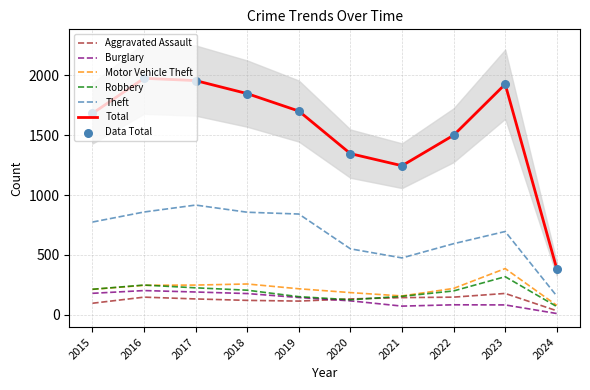

What are all the series names shown in the legend?

Aggravated Assault, Burglary, Motor Vehicle Theft, Robbery, Theft, Total